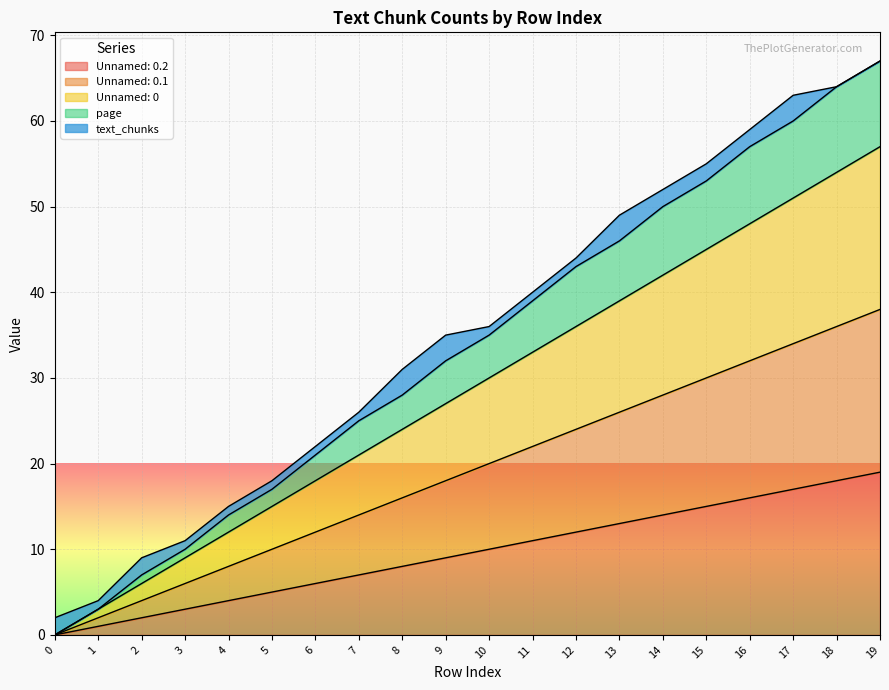

Does the chart display data point markers on the line(s)?

No